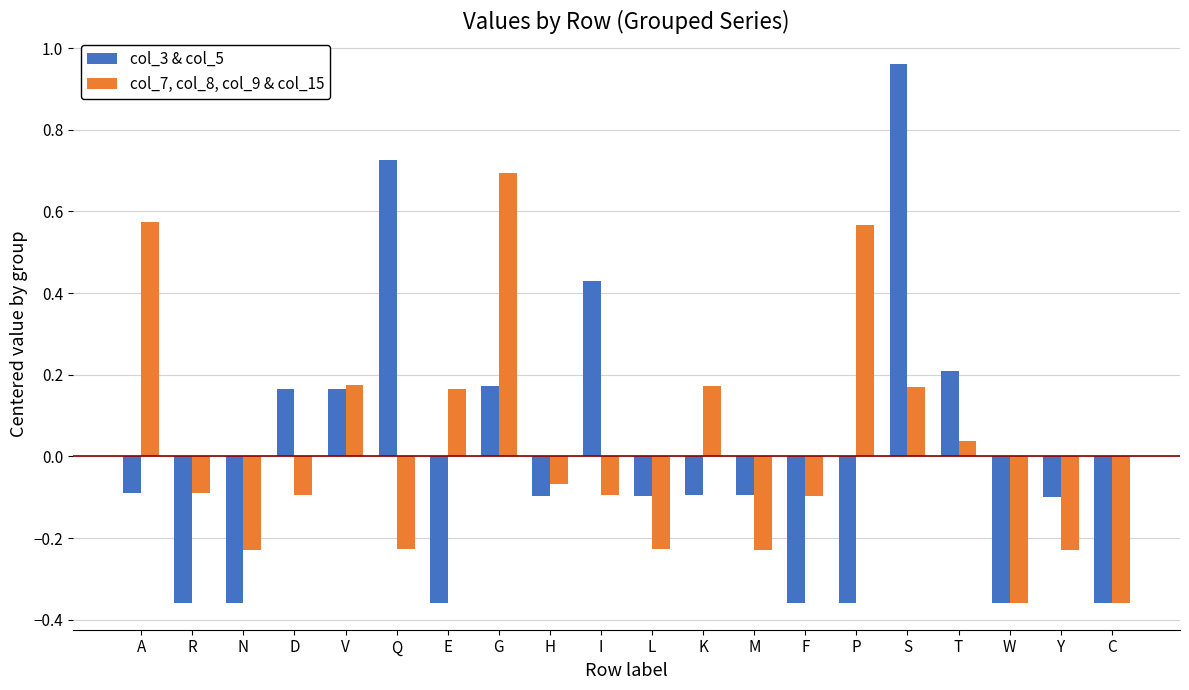

Where does the col_7, col_8, col_9 & col_15 series first go above 0?

A